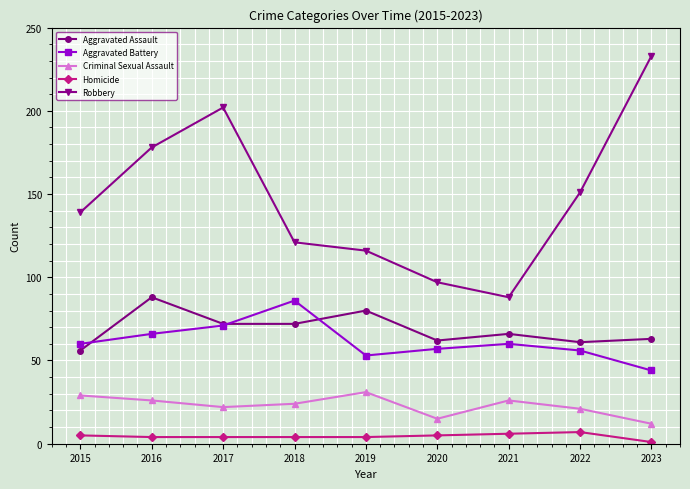

How many data points does each series have?

9